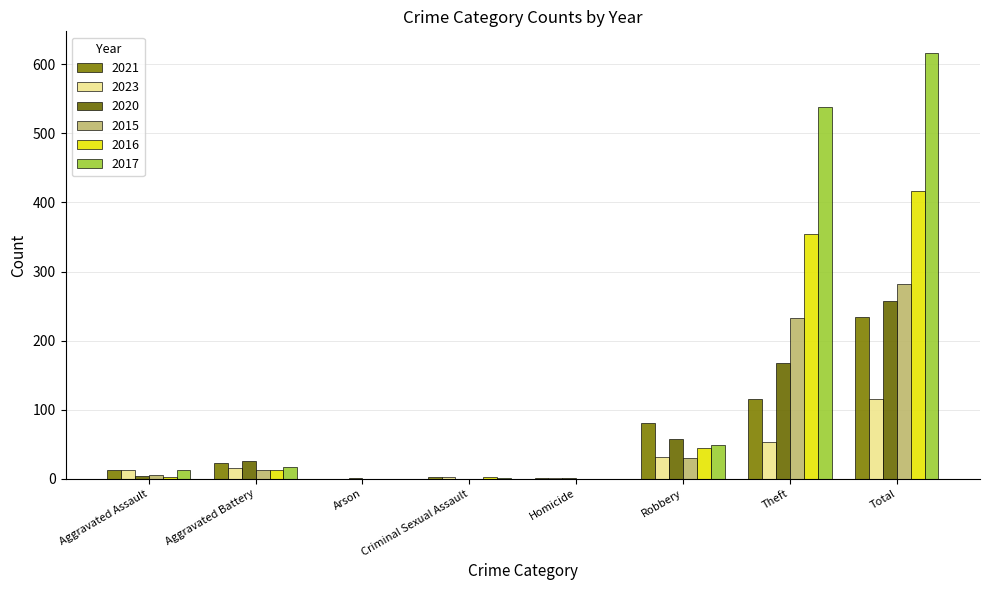

At Aggravated Battery, list the series in order from largest to smallest.

2020, 2021, 2017, 2023, 2015, 2016